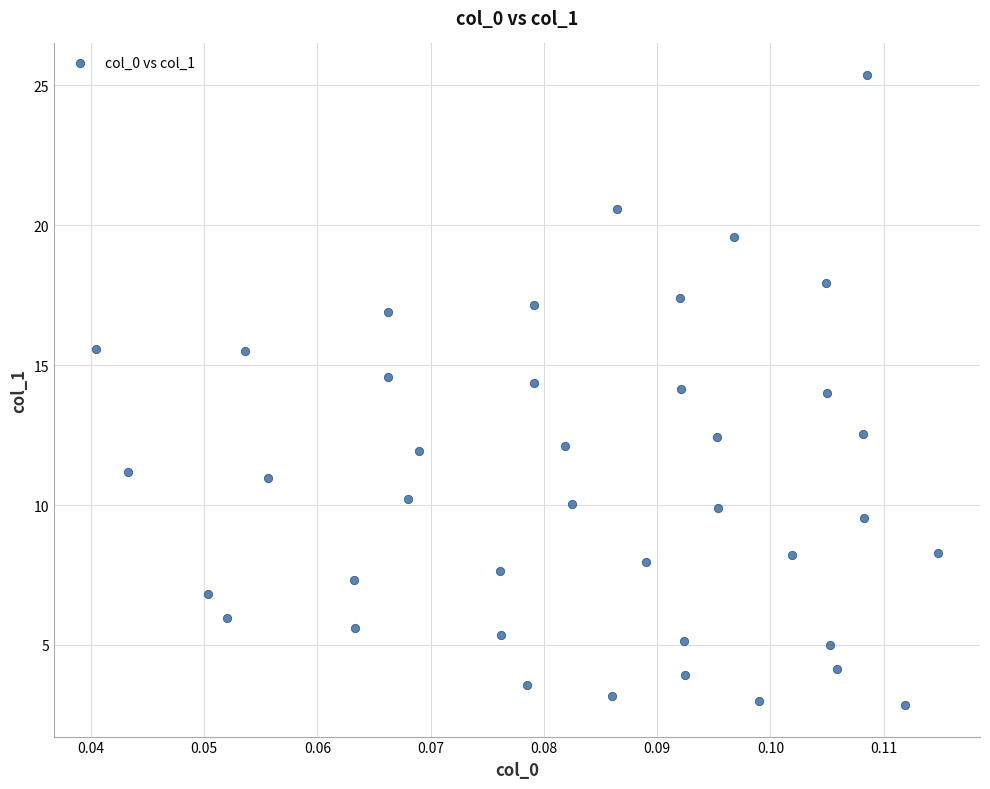

What is the range of Y values (max minus min)?

22.5